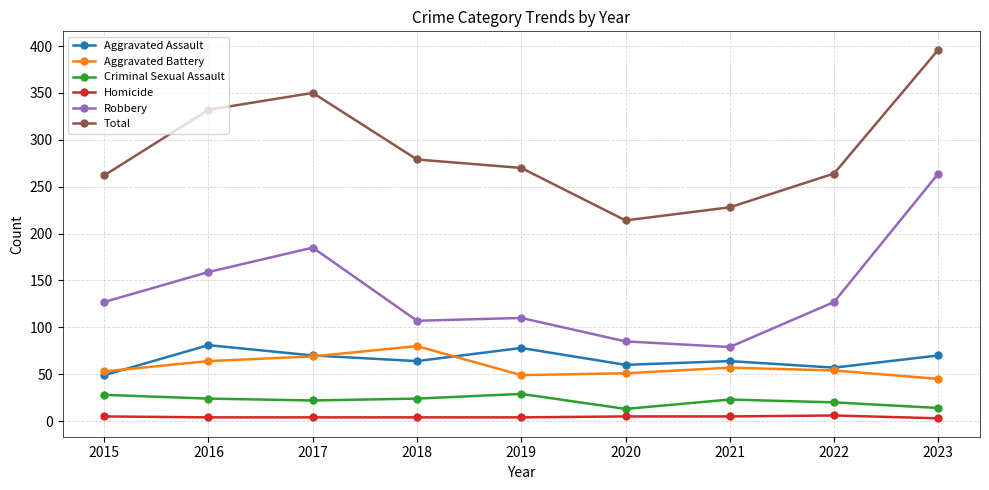

In Total, how many points are higher than both neighbors (excluding endpoints)?

1